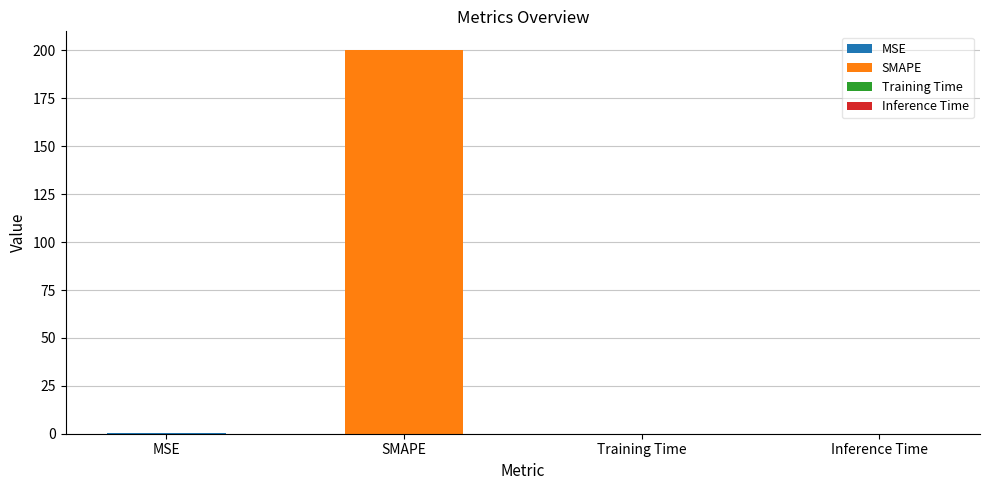

Reading right to left, what are all the values shown in this chart?

Inference Time=0.0	Training Time=0.0	SMAPE=200.0	MSE=0.2